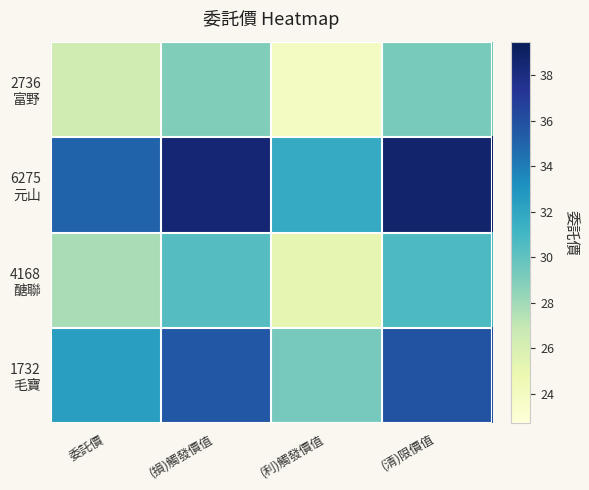

At how many categories does at least one series exceed 26?

4